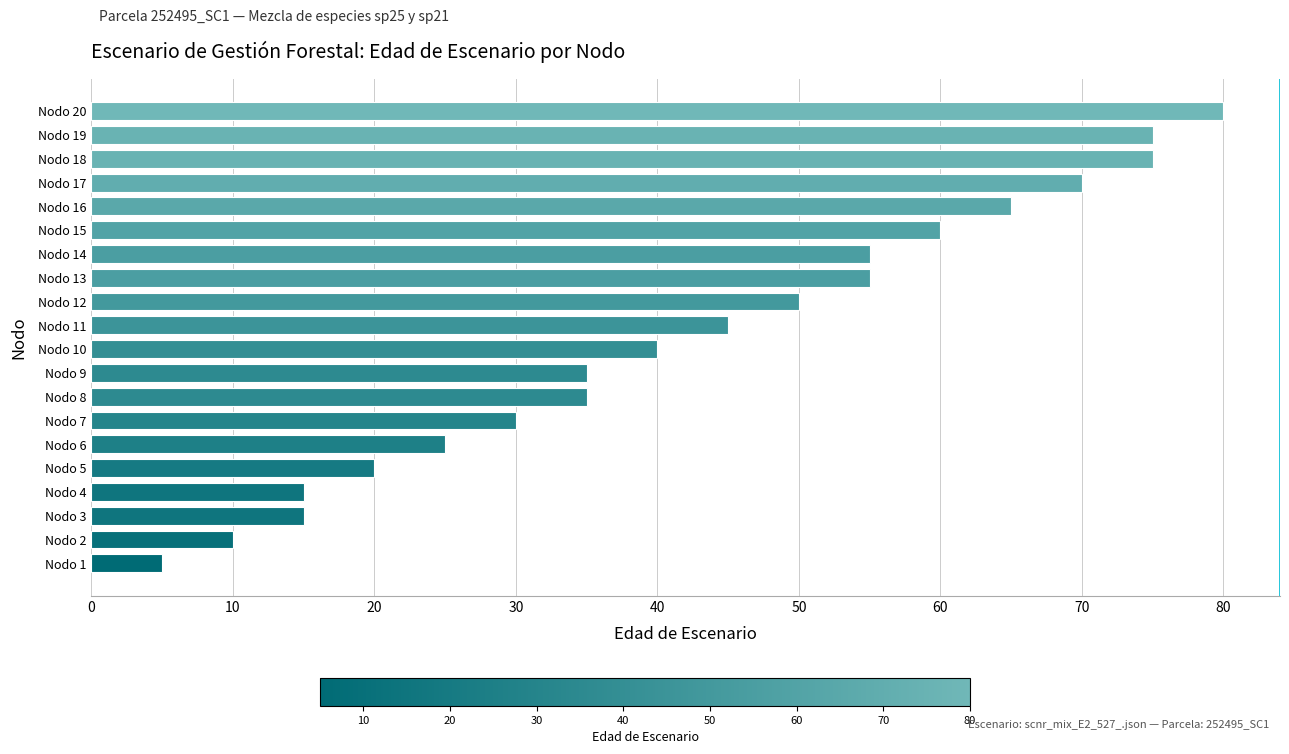

Where is the data nearest to the value 42?

Nodo 10